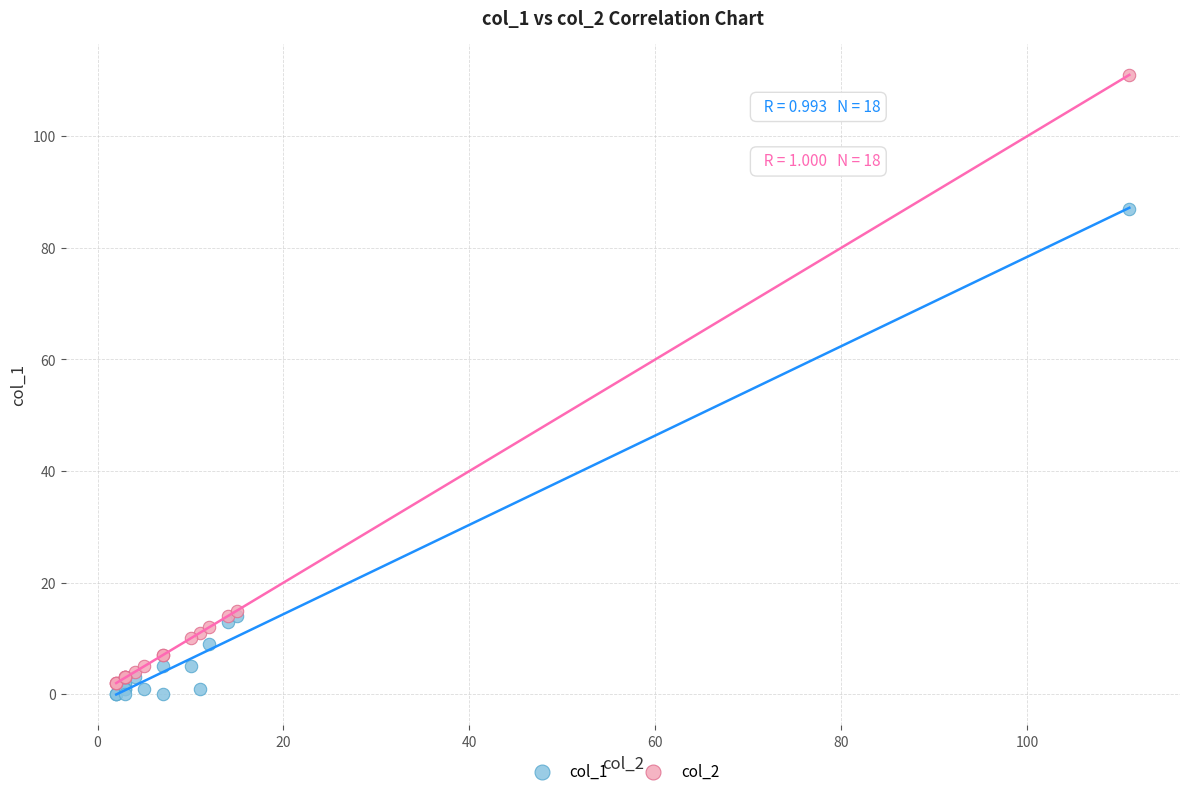

Which series contains the highest Y value?

col_2